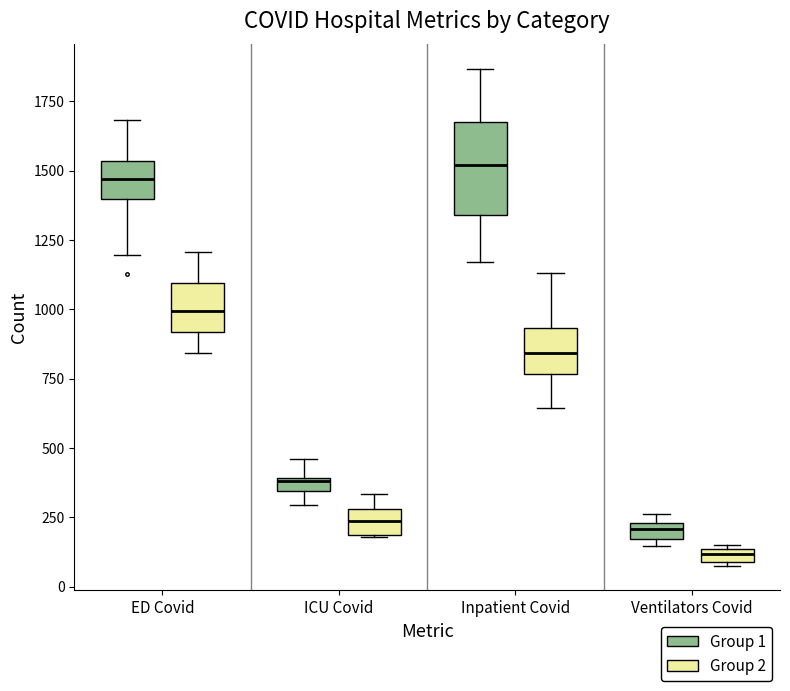

Which box has the lowest median line?

Ventilators Covid (Group 2)